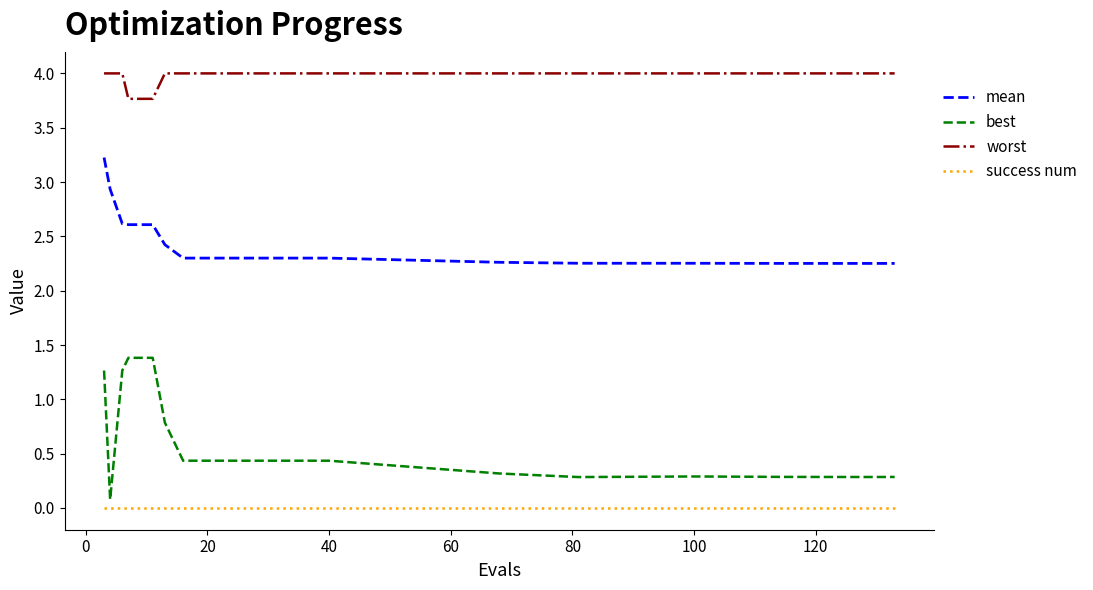

What is the maximum value shown in the chart?

4.0